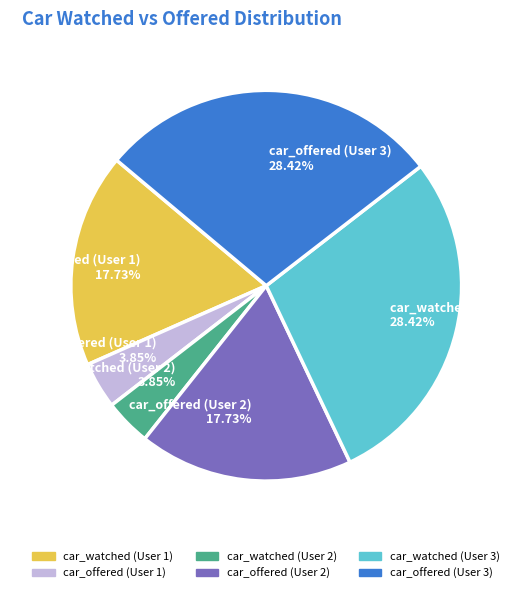

To the nearest percent, what is the difference between the largest and smallest slice percentages?

25%